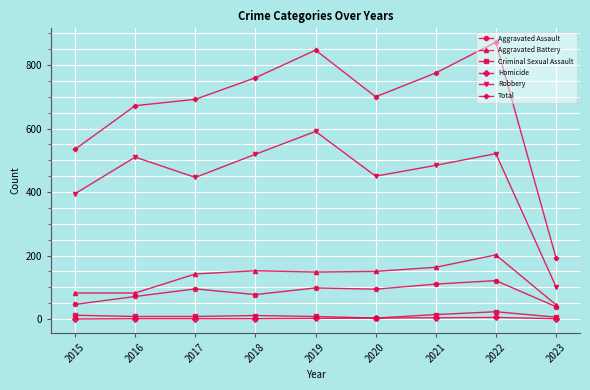

Does the chart display data point markers on the line(s)?

Yes